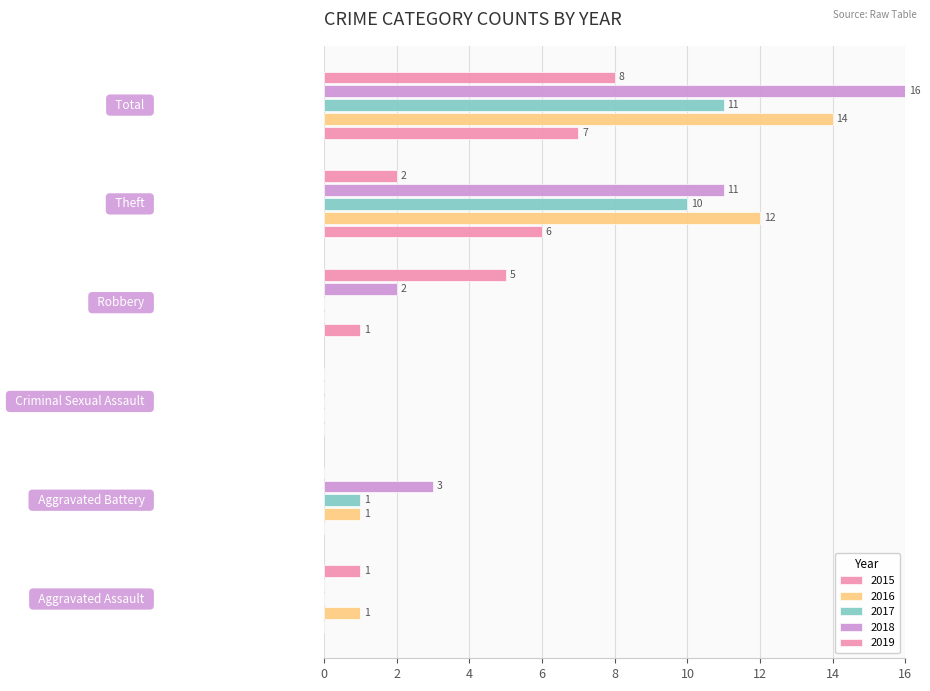

Count the number of data series in this chart.

5